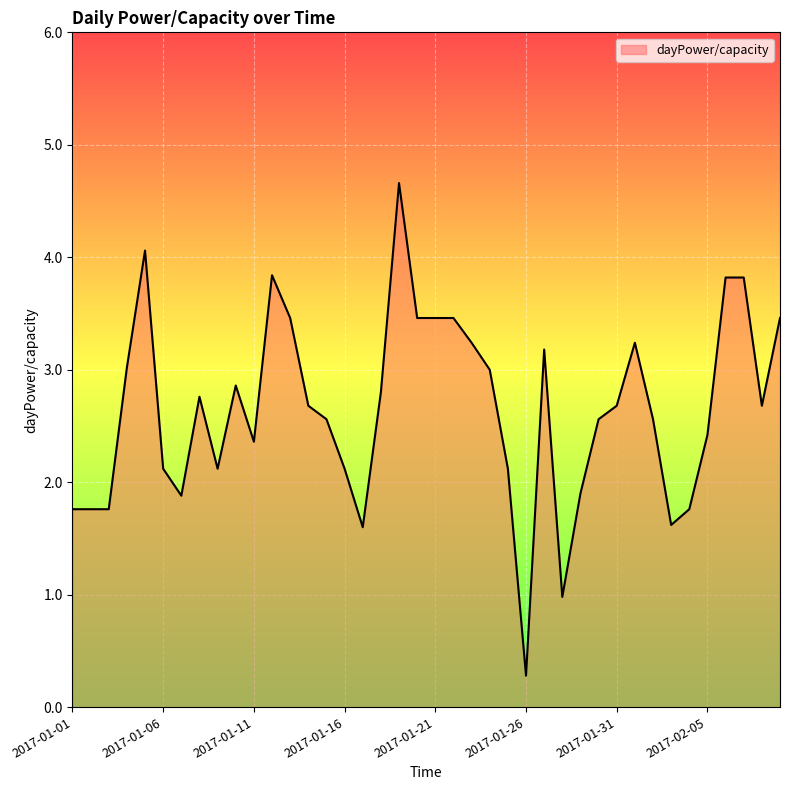

What is the smallest value displayed?

0.3